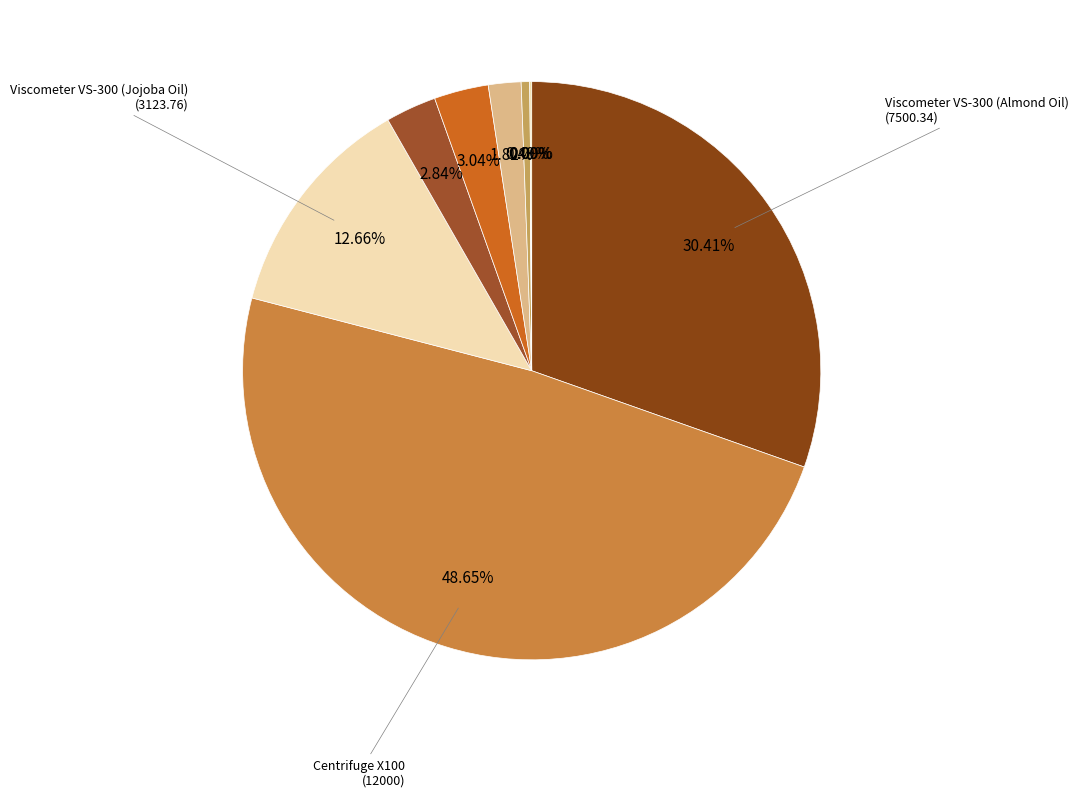

Rank the categories by value from lowest to highest.

Four Ball FB-1000, PCR Machine PCR-96, Liquid Chromatograph LC-400, Spectrometer Alpha-300, Mass Spectrometer MS-20, FTIR Spectrometer FTIR-8400, Viscometer VS-300 (Jojoba Oil), Viscometer VS-300 (Almond Oil), Centrifuge X100